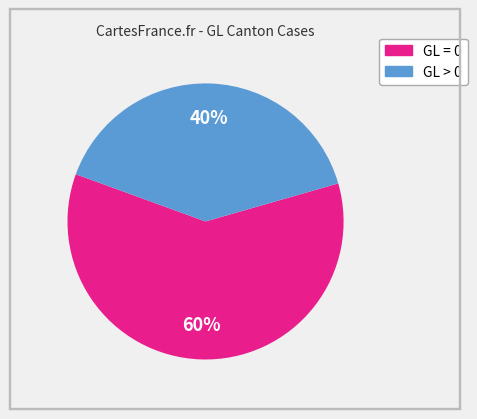

How many slices are in this pie chart?

2